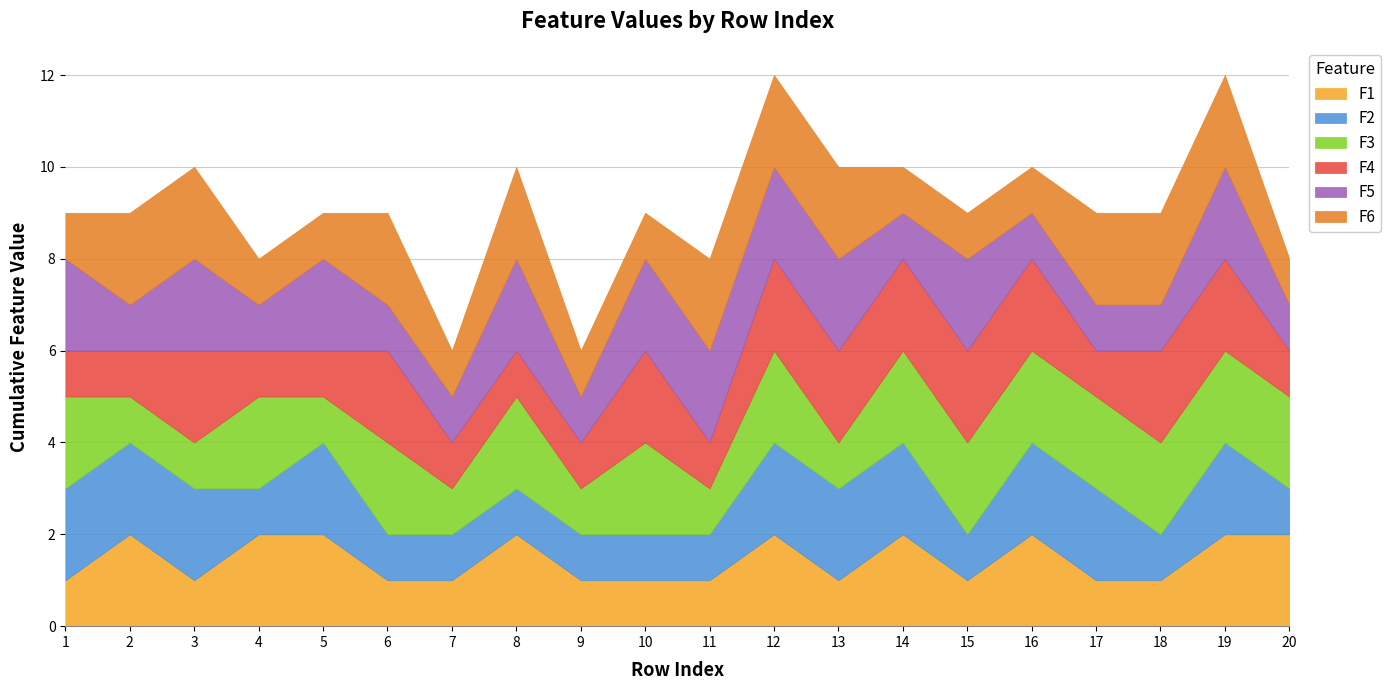

Reading left to right, extract all data points from this chart.

F1: 1	2	1	2	2	1	1	2	1	1	1	2	1	2	1	2	1	1	2	2
F2: 2	2	2	1	2	1	1	1	1	1	1	2	2	2	1	2	2	1	2	1
F3: 2	1	1	2	1	2	1	2	1	2	1	2	1	2	2	2	2	2	2	2
F4: 1	1	2	1	1	2	1	1	1	2	1	2	2	2	2	2	1	2	2	1
F5: 2	1	2	1	2	1	1	2	1	2	2	2	2	1	2	1	1	1	2	1
F6: 1	2	2	1	1	2	1	2	1	1	2	2	2	1	1	1	2	2	2	1